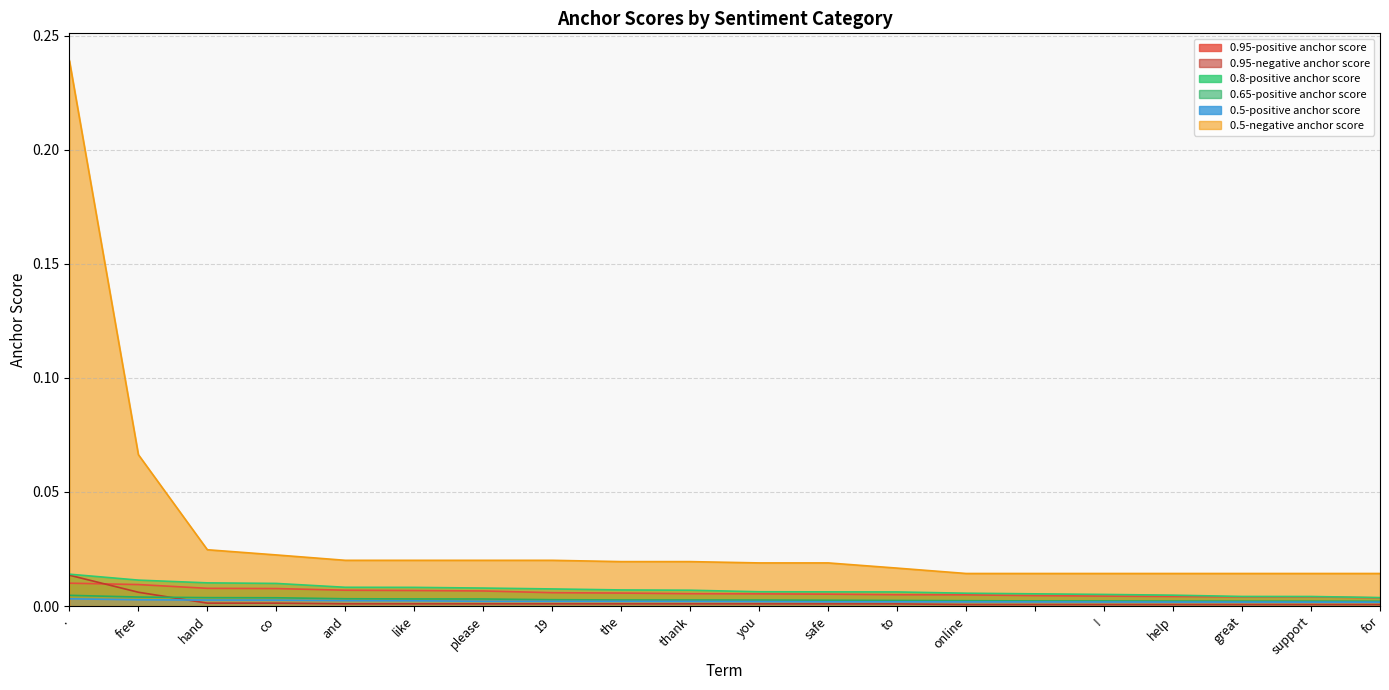

Is it true that 0.5-negative anchor score equals 0.0 at 19?

True